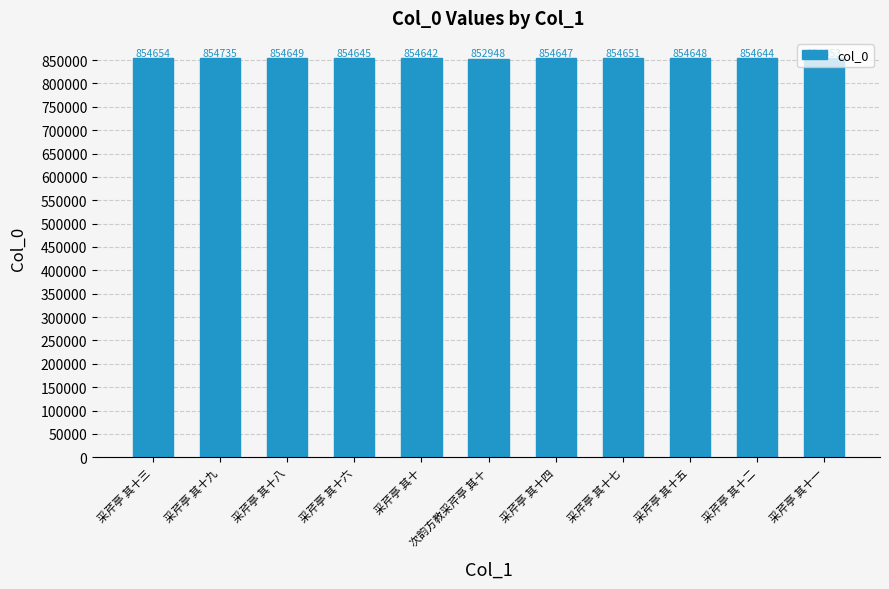

True or false: the data shows 854651 at 采芹亭 其十七.

True